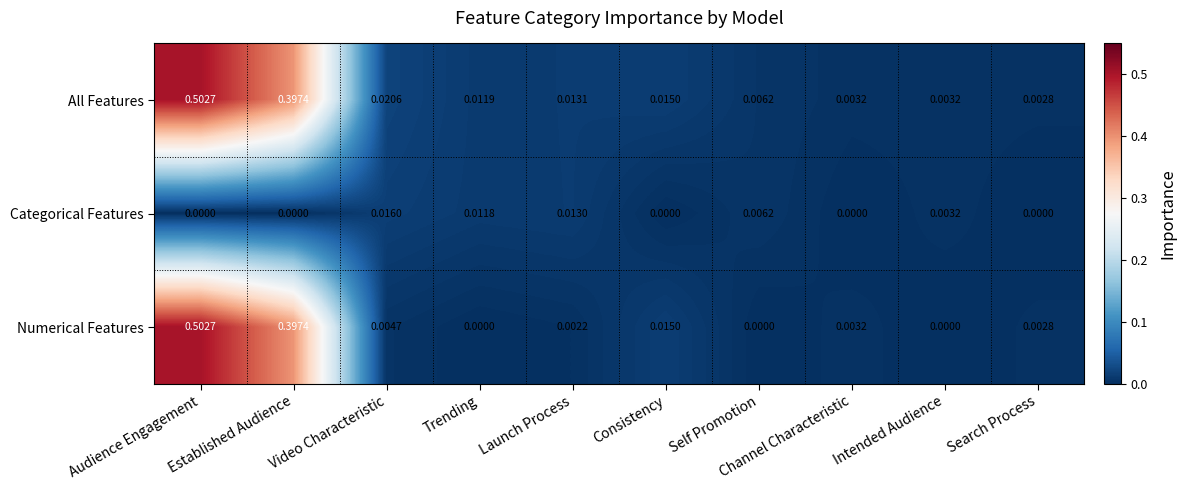

Where is All Features nearest to the value 0?

Search Process